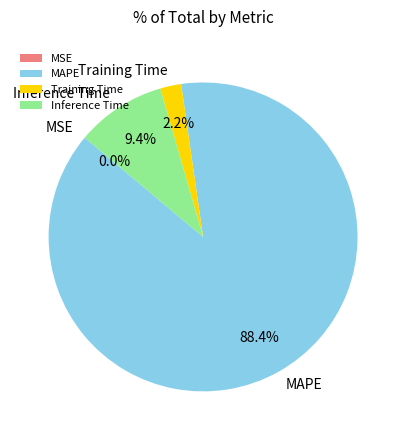

Is it true that MAPE is 83% of the pie?

False